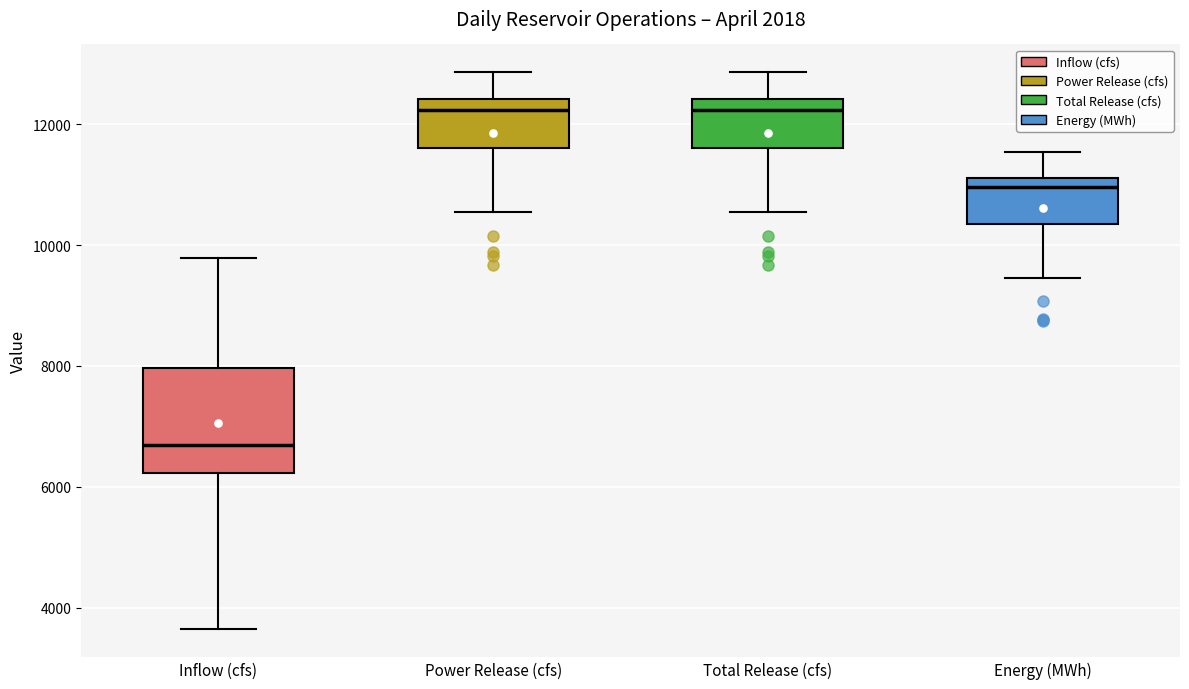

Which box is the tallest, from its lower edge to its upper edge?

Inflow (cfs)